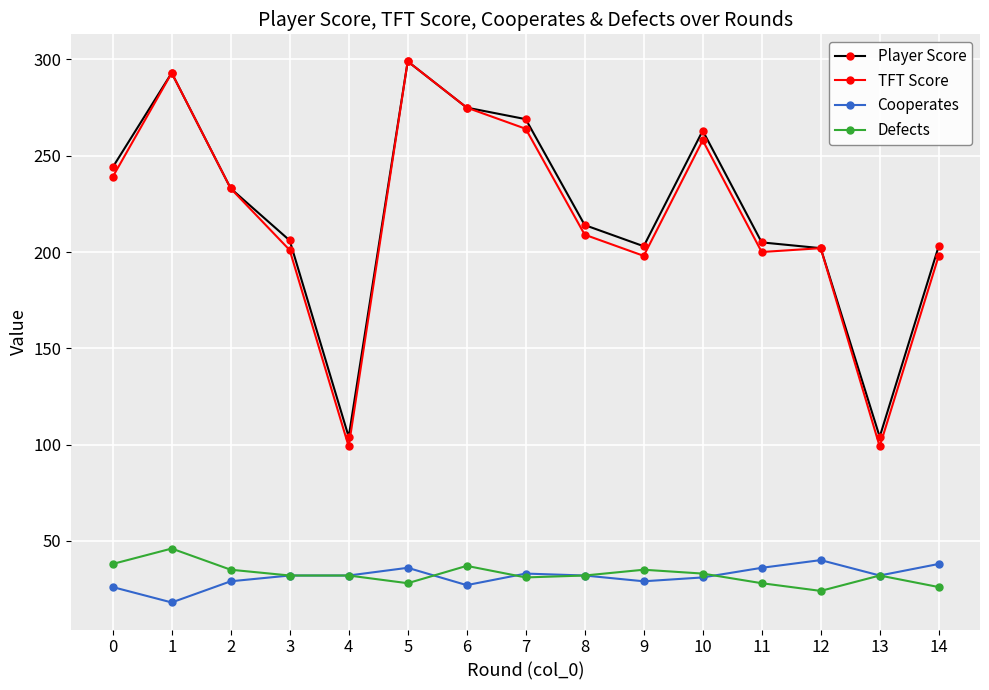

How many lines are shown in the chart?

4